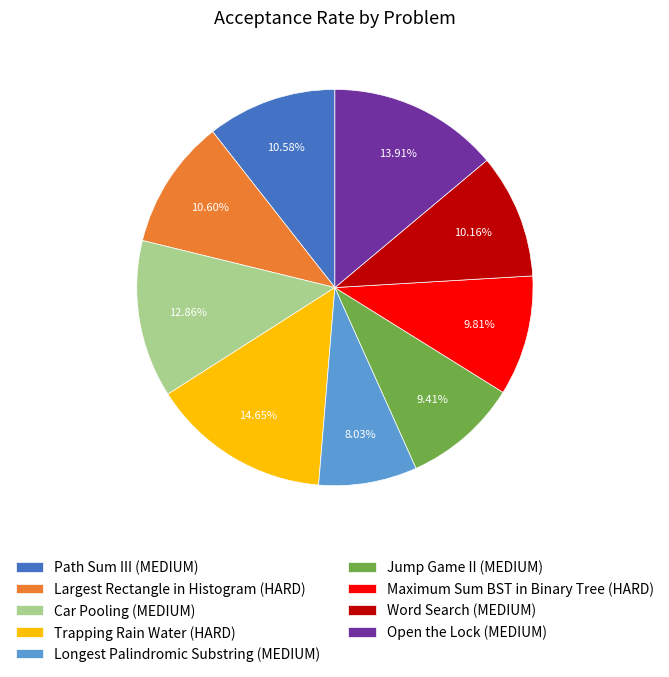

Combined, do Longest Palindromic Substring (MEDIUM) and Path Sum III (MEDIUM) account for over 50%?

No